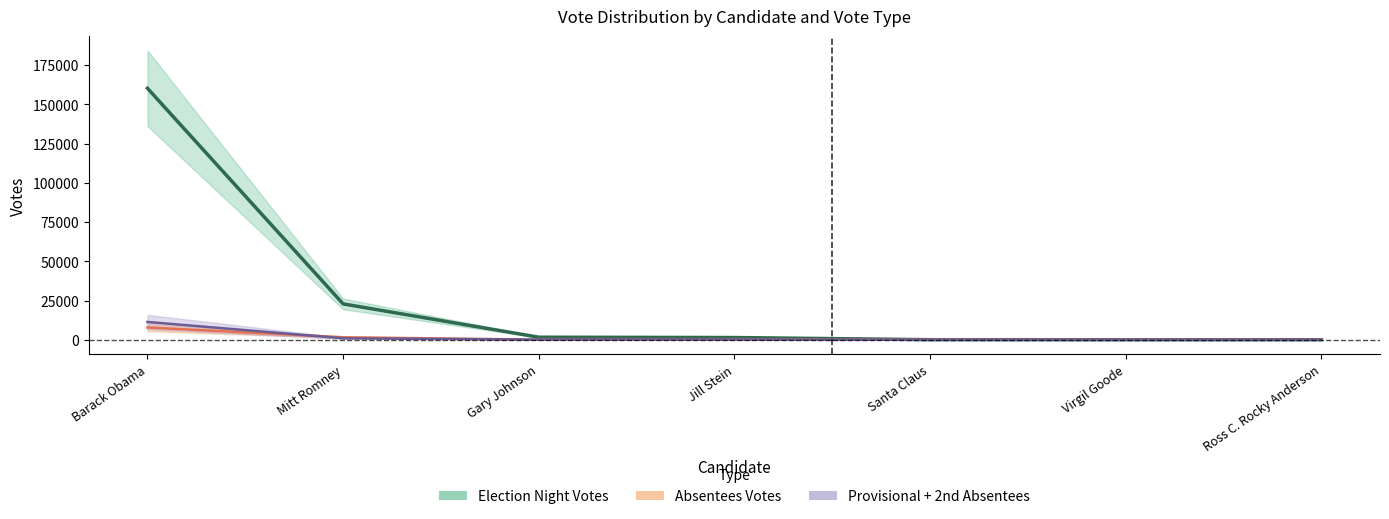

True or false: Provisional Votes has more than 0 points higher than both neighbors.

True